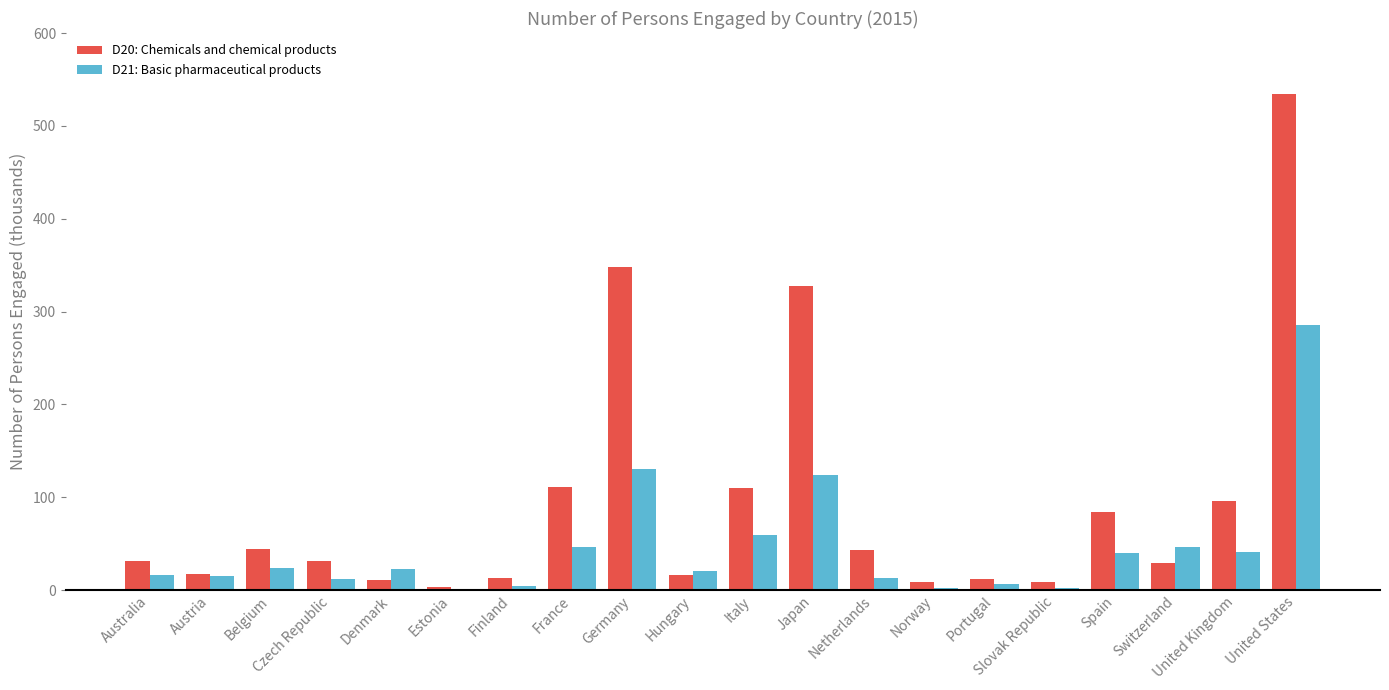

True or false: D20: Chemicals and chemical products has a value of 12.8 at Finland.

True